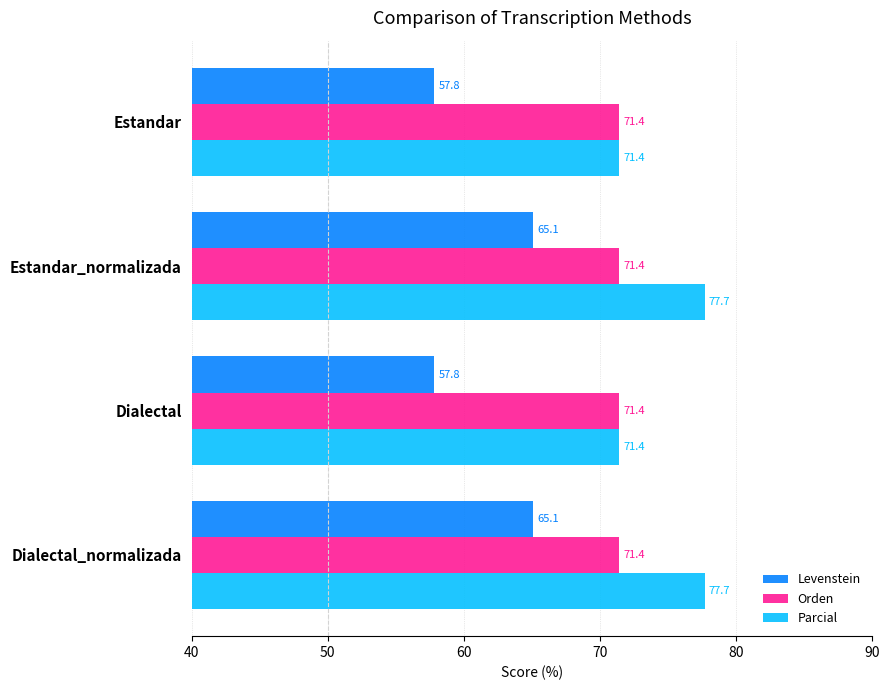

What is the average value of the Parcial series?

74.6